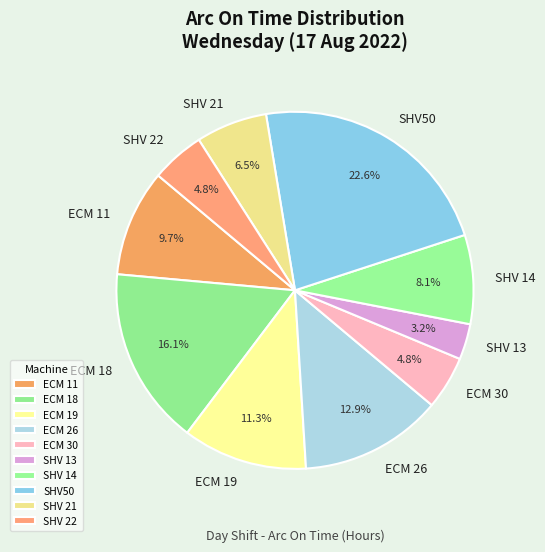

What percentage is the ECM 30 slice, to the nearest percent?

5%